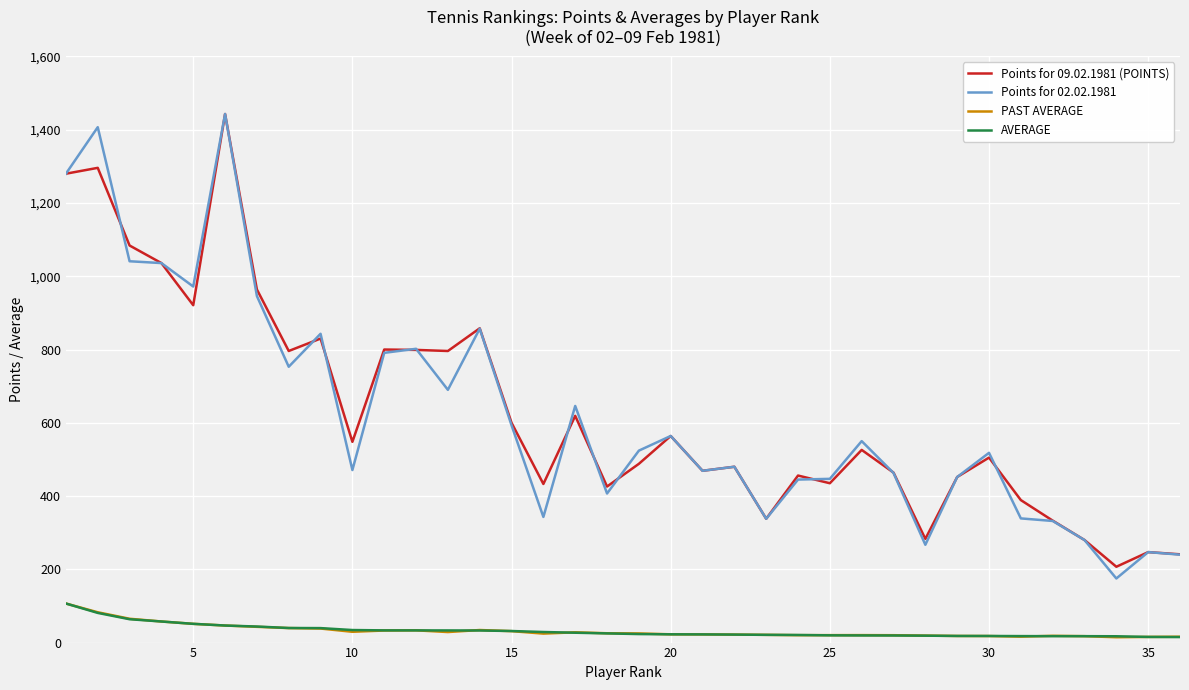

What is the greatest value displayed?

1443.0